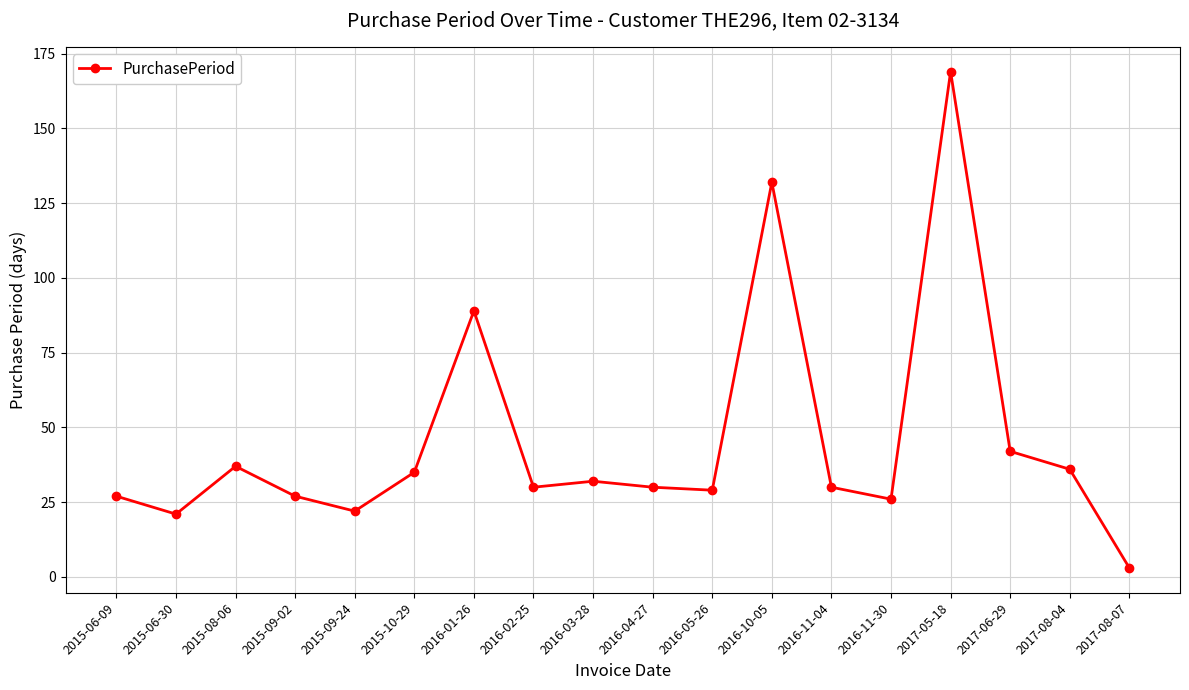

Read the value at 2016-10-05, to the nearest 5.

130